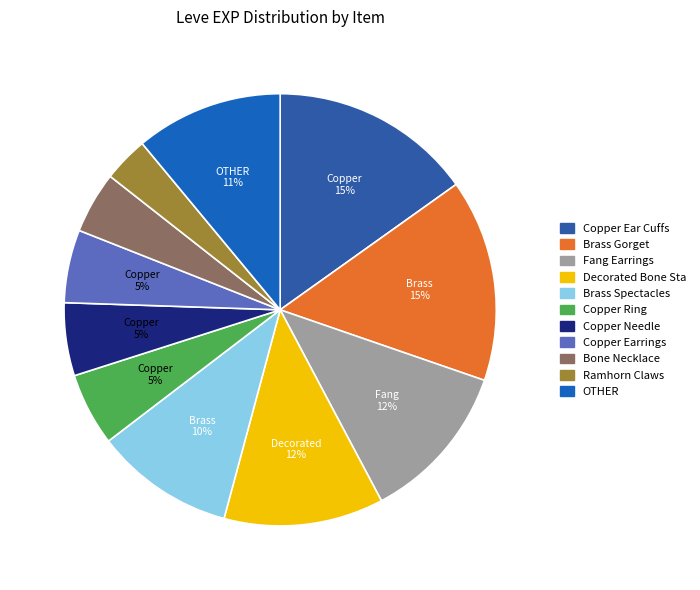

How many segments does this pie chart have?

11